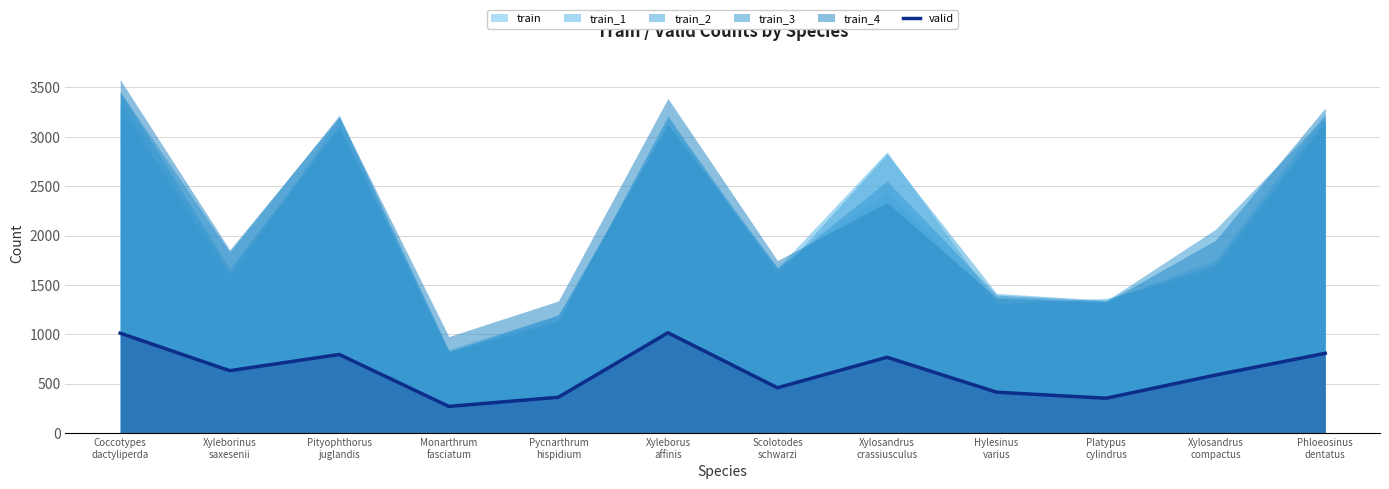

How many values exceed 631?

5